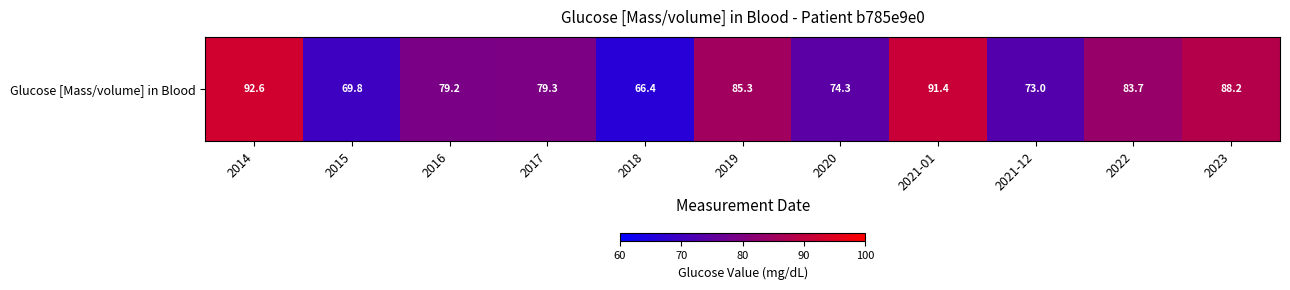

How many distinct data groups are displayed?

1